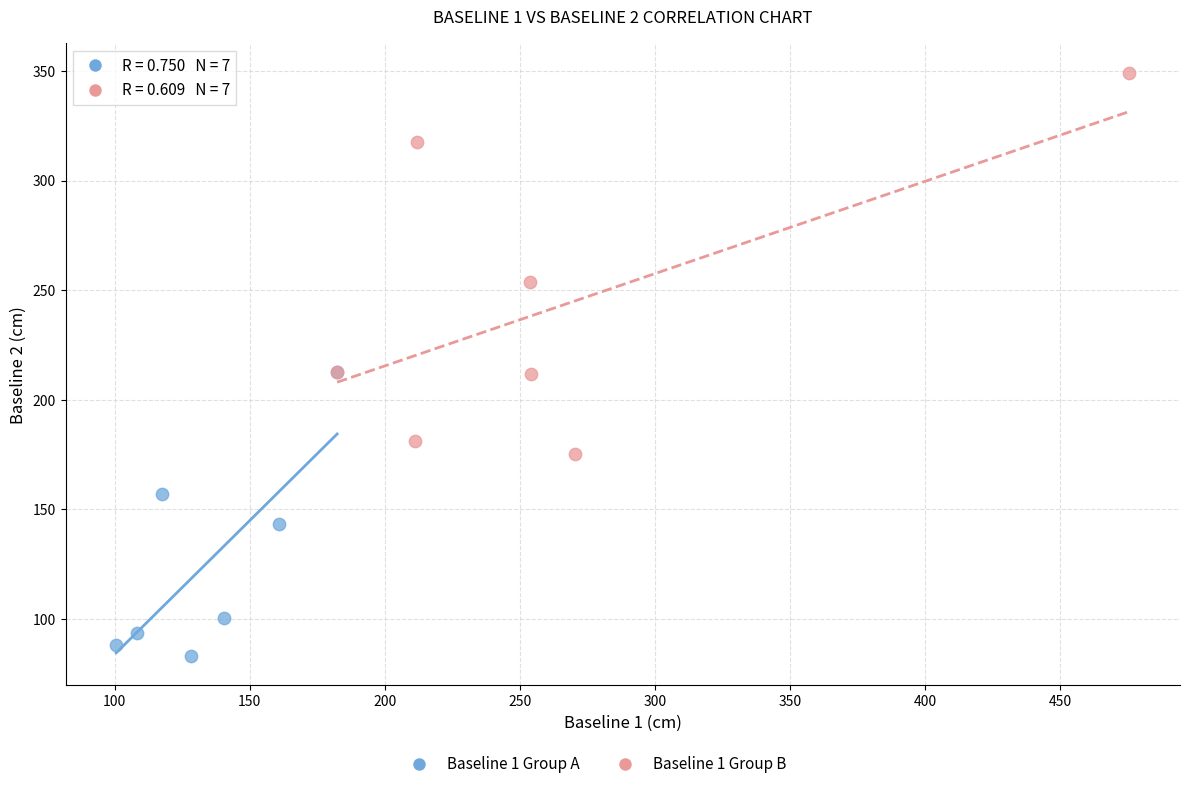

Which series reaches the minimum Y coordinate?

Baseline 1 Group A